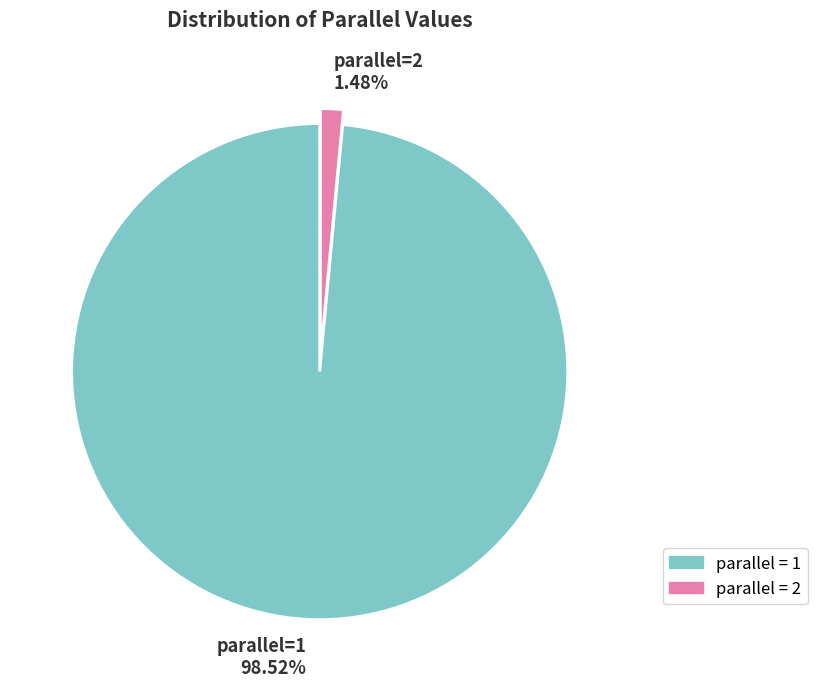

Does any single category account for the majority?

Yes